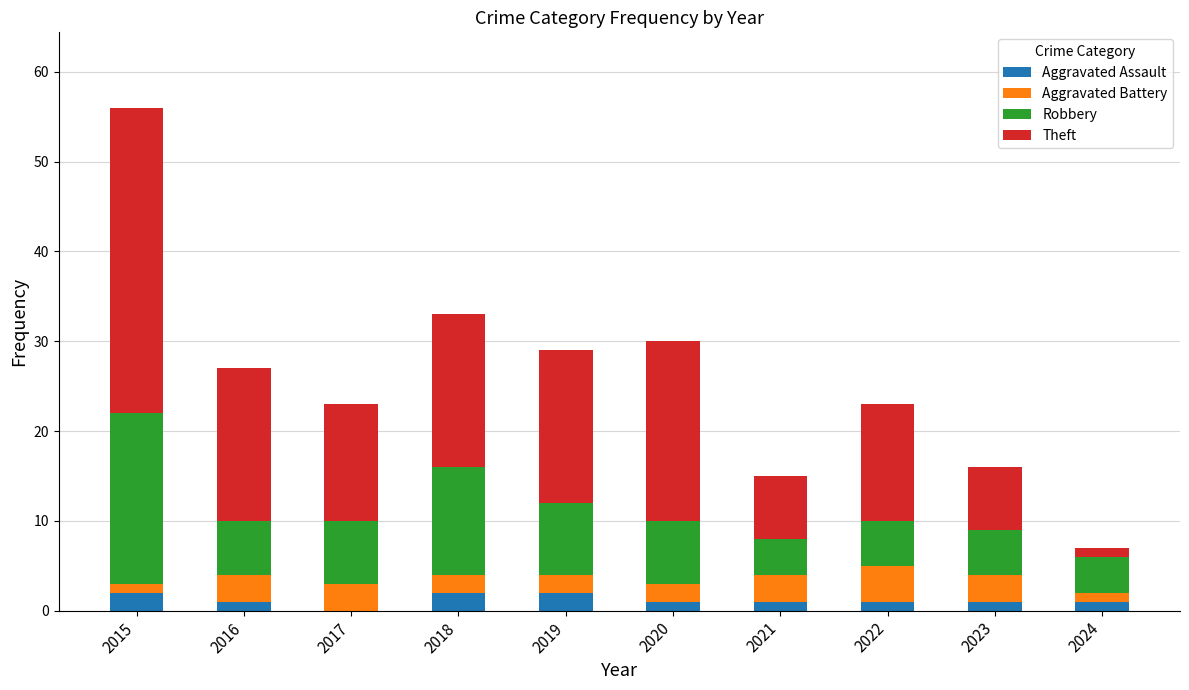

What is the total value across all series at 2018?

33